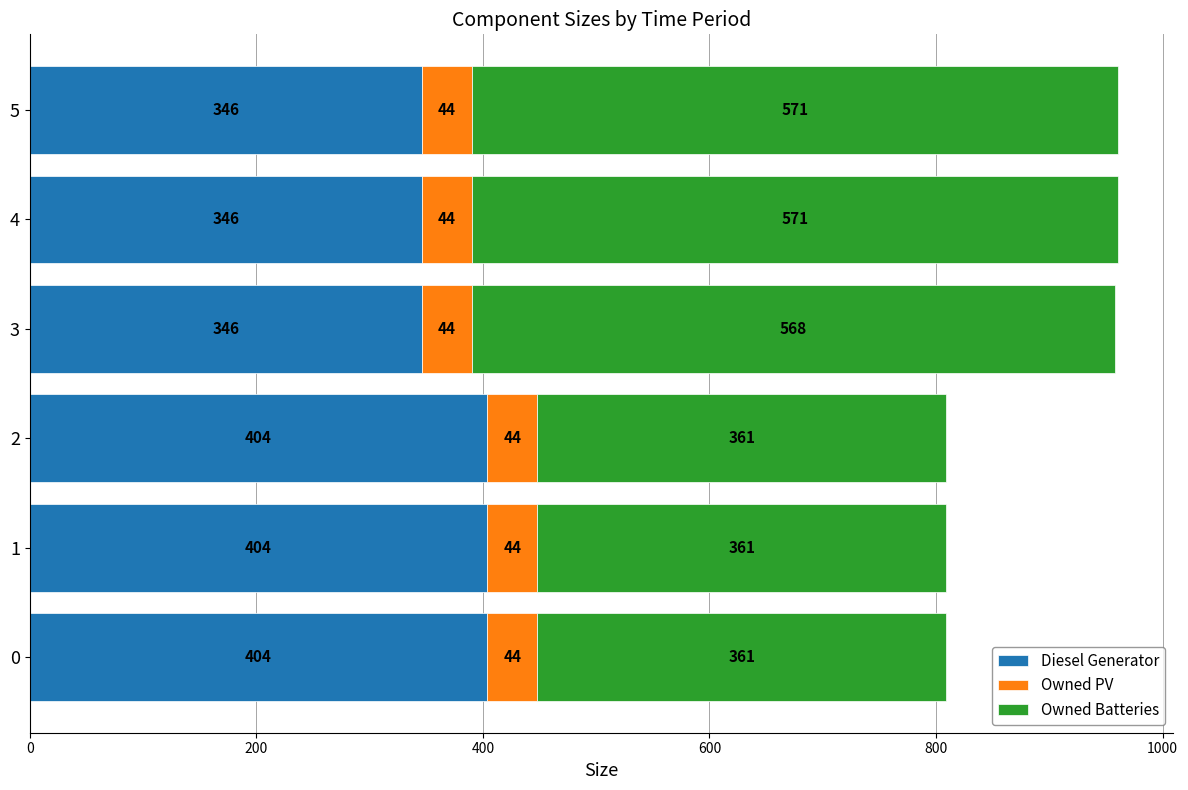

True or false: Diesel Generator has a value of 233 at 3.

False